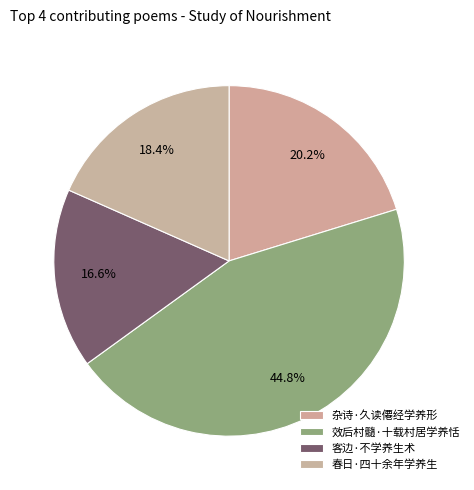

True or false: 春日·四十余年学养生 accounts for 12% of the total.

False